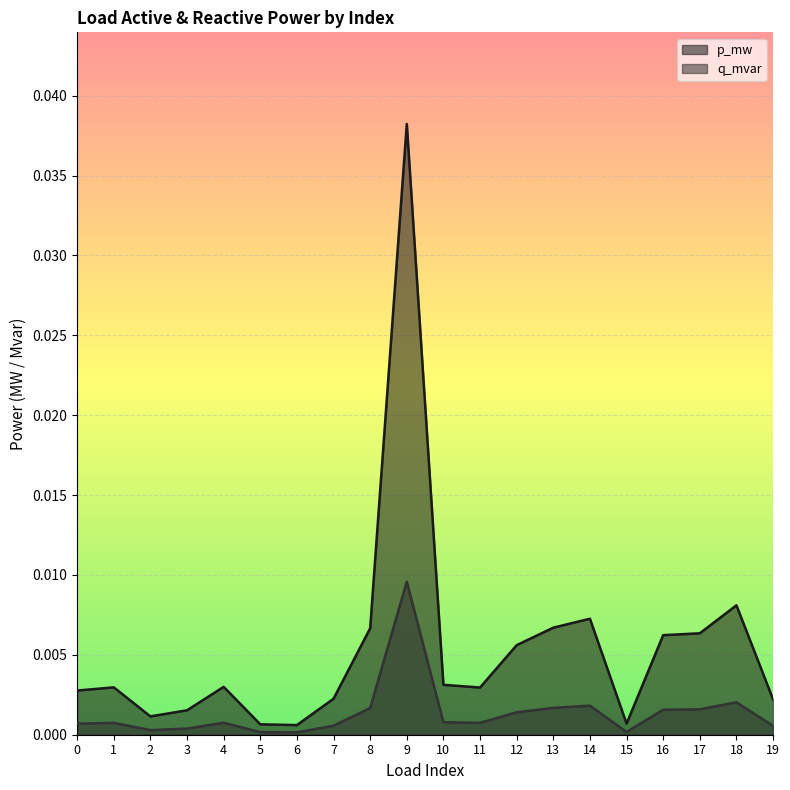

At which category does p_mw reach its first local valley?

2